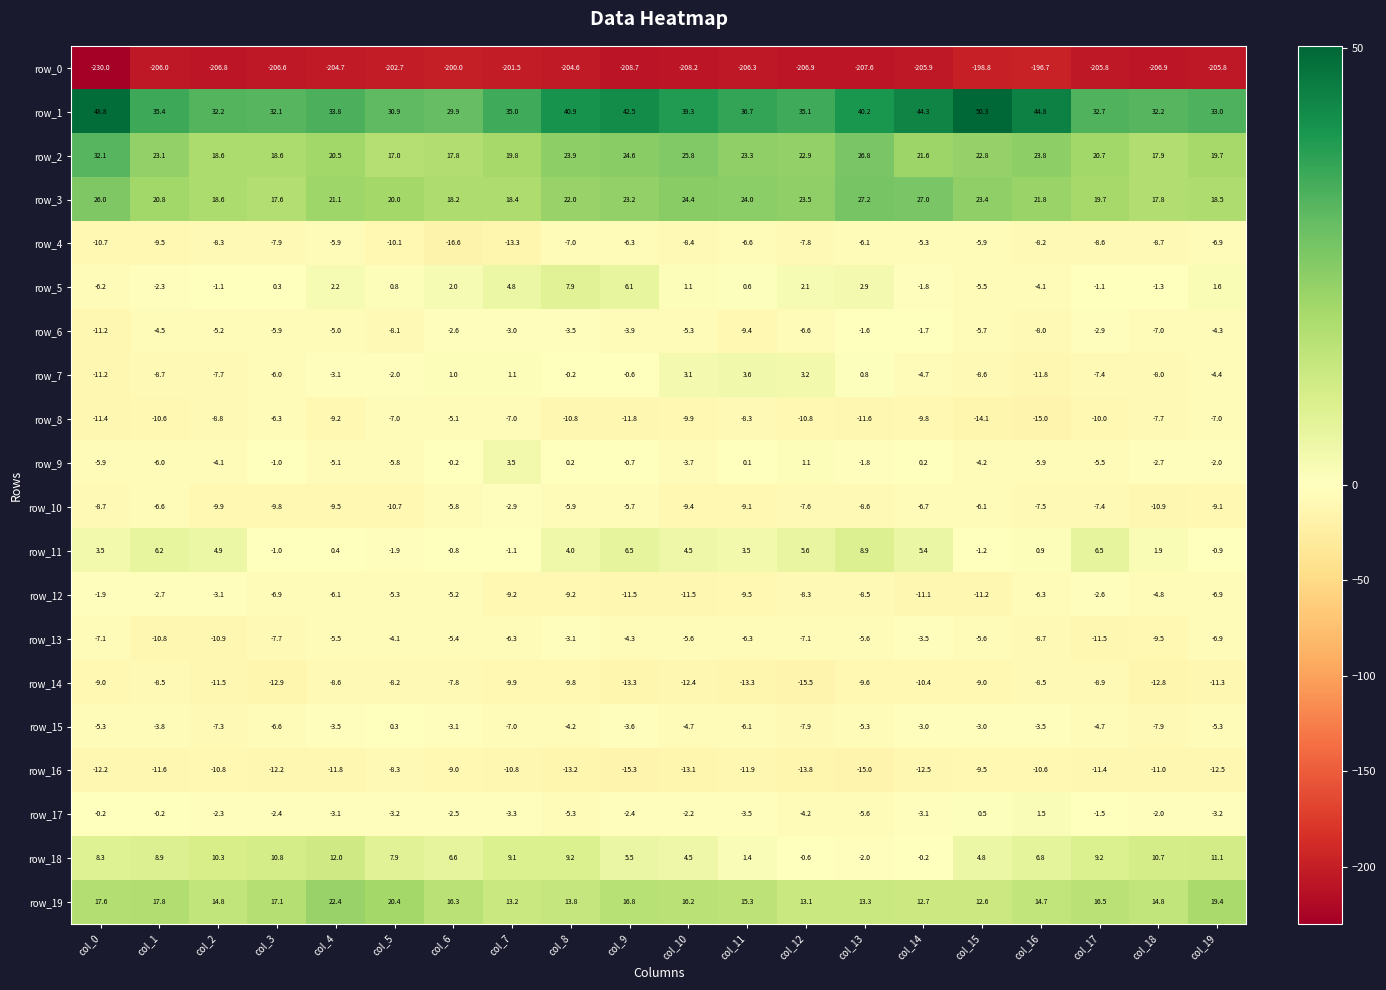

Is the value of row_17 at col_14 greater than the value of row_10 at col_2?

Yes